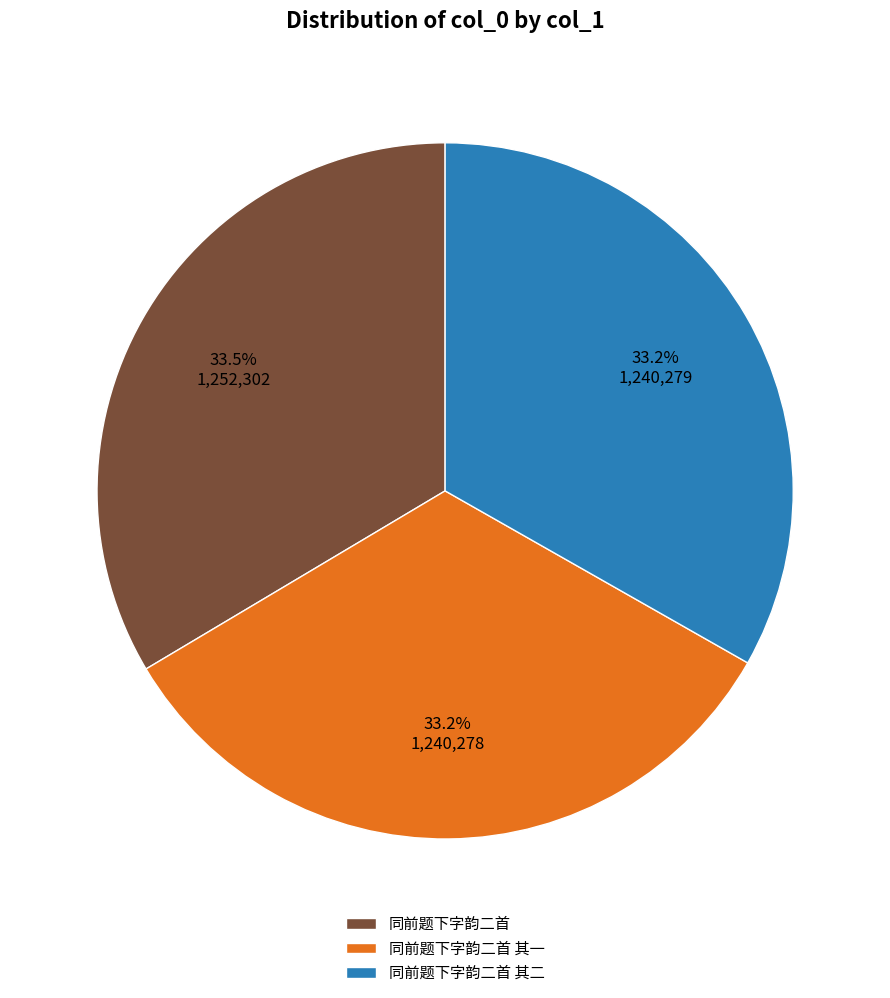

Is it true that 同前题下字韵二首 is 46% of the pie?

False